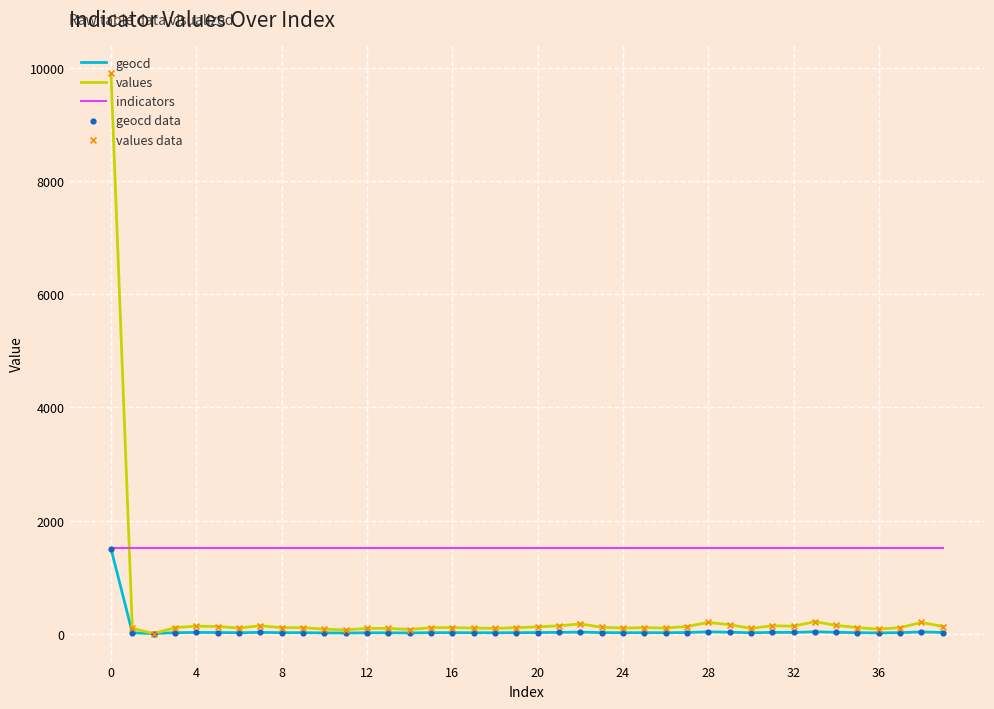

Which series has the largest total across all categories?

indicators